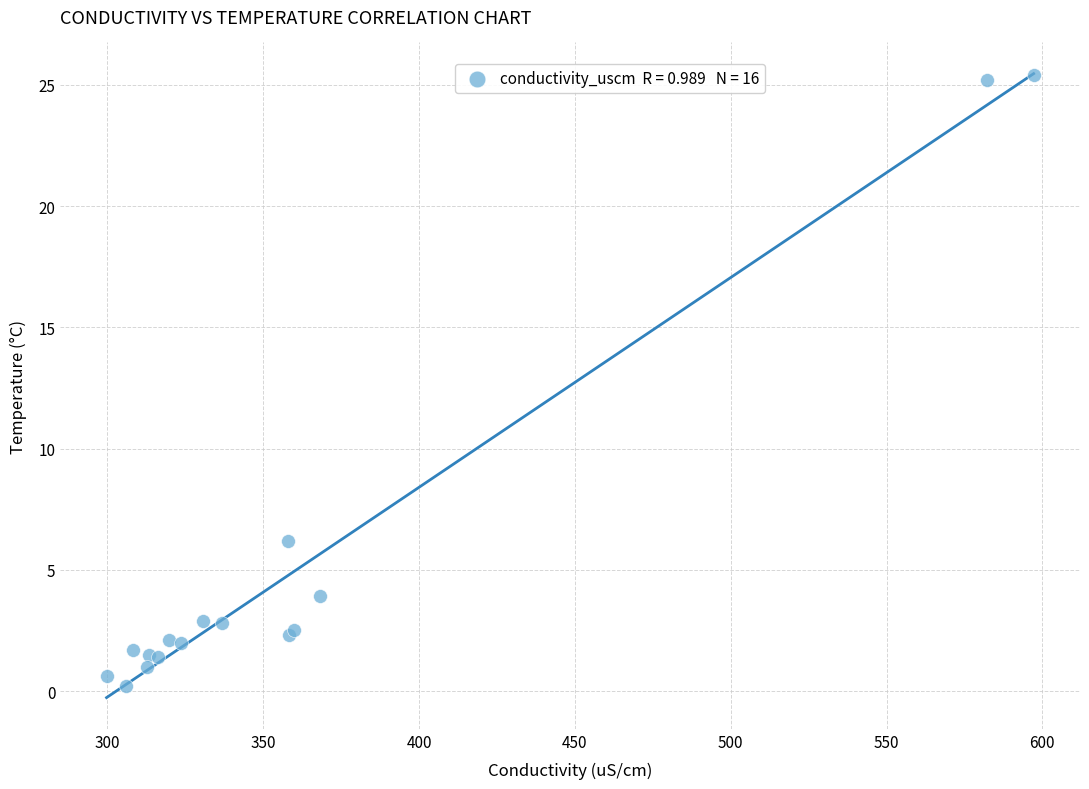

What Y value in the scatter plot is closest to 12?

6.2